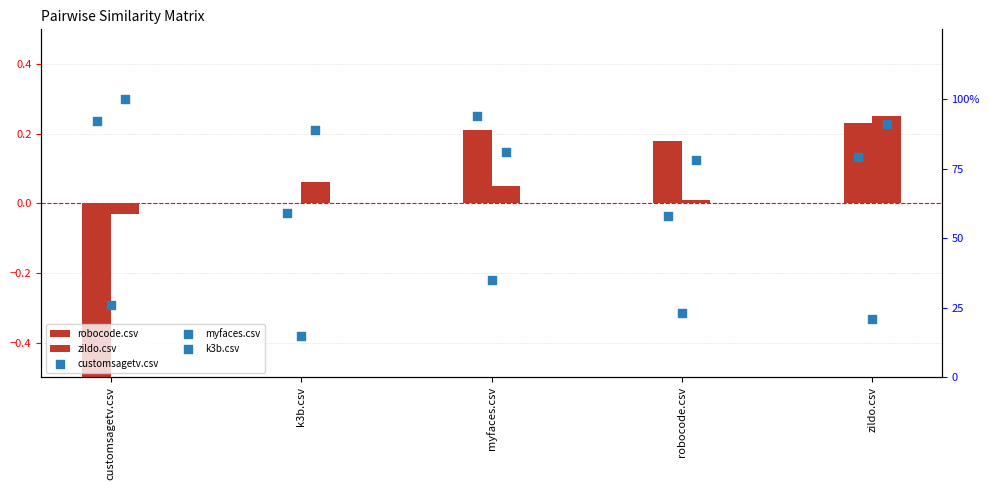

At how many categories does at least one series exceed 22?

5